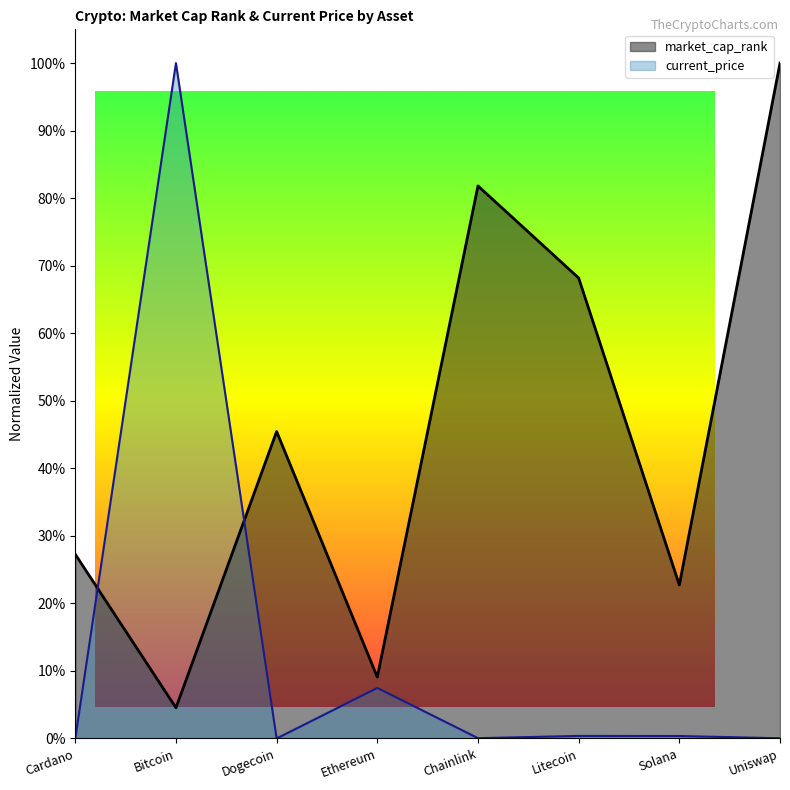

Count the number of data series in this chart.

2